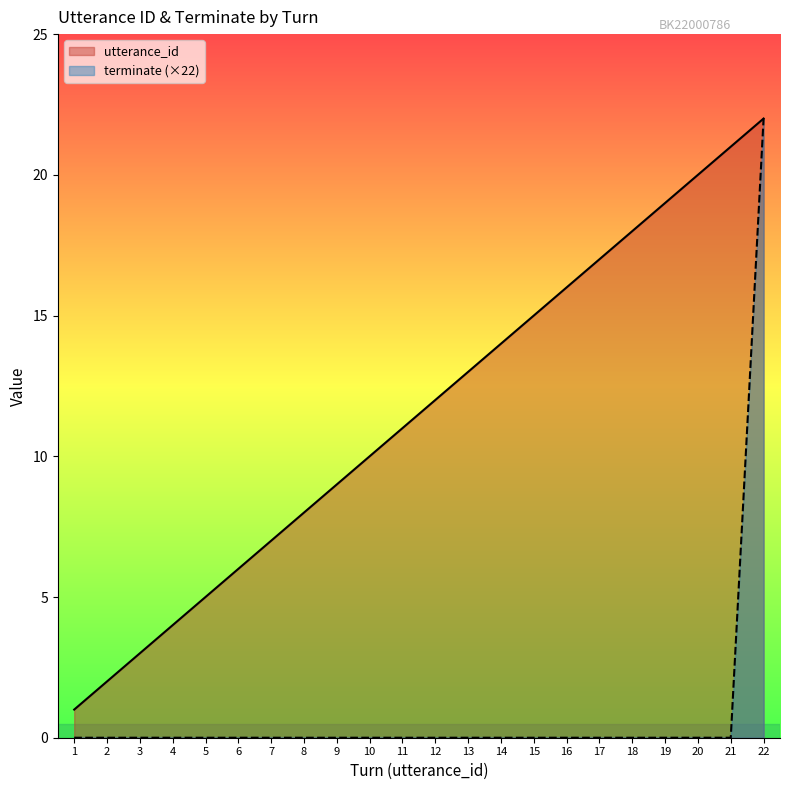

At how many categories does at least one series exceed 13?

9